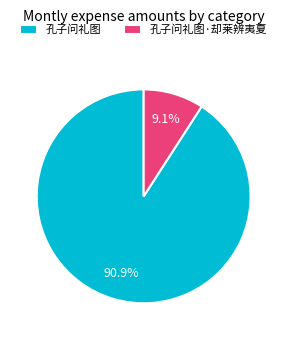

To the nearest percent, what is the combined percentage of 孔子问礼图 and 孔子问礼图·却莱辨夷夏?

100%